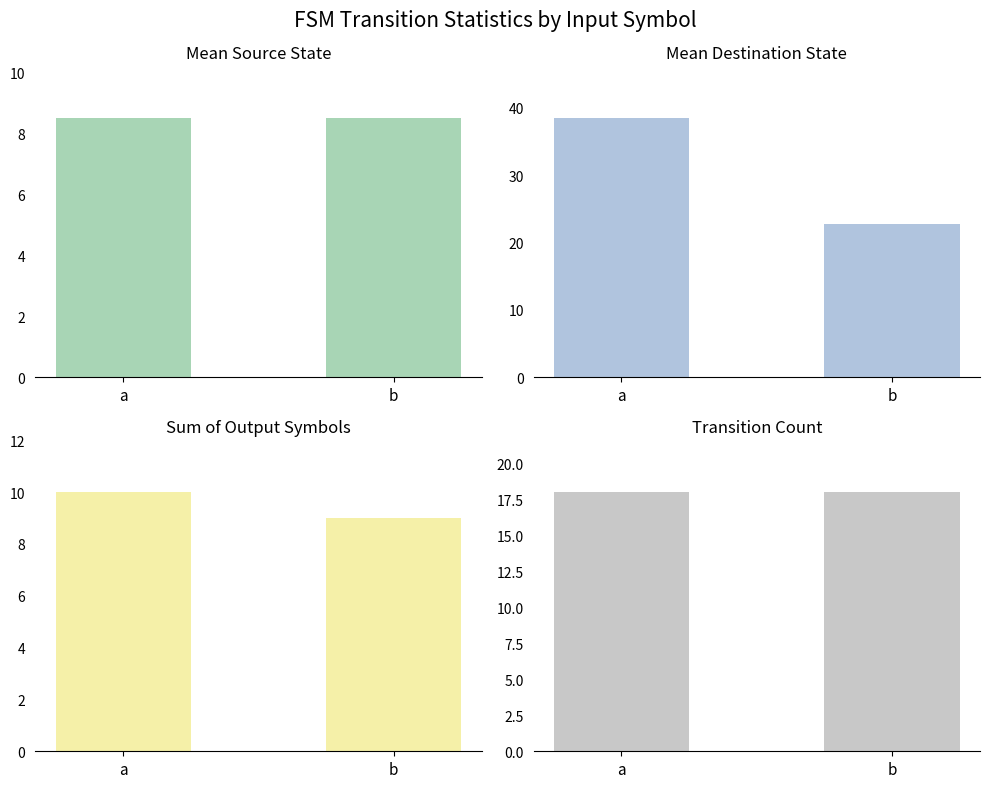

Reading left to right, what are all the values shown in this chart?

Mean Source State: 8.5	8.5
Mean Destination State: 38.4	22.8
Sum of Output Symbols: 10.0	9.0
Transition Count: 18.0	18.0